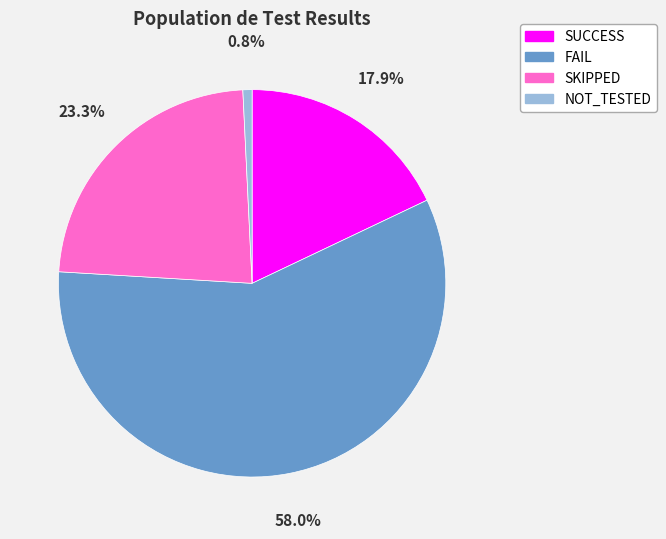

Which has a higher value, NOT_TESTED or SKIPPED?

SKIPPED